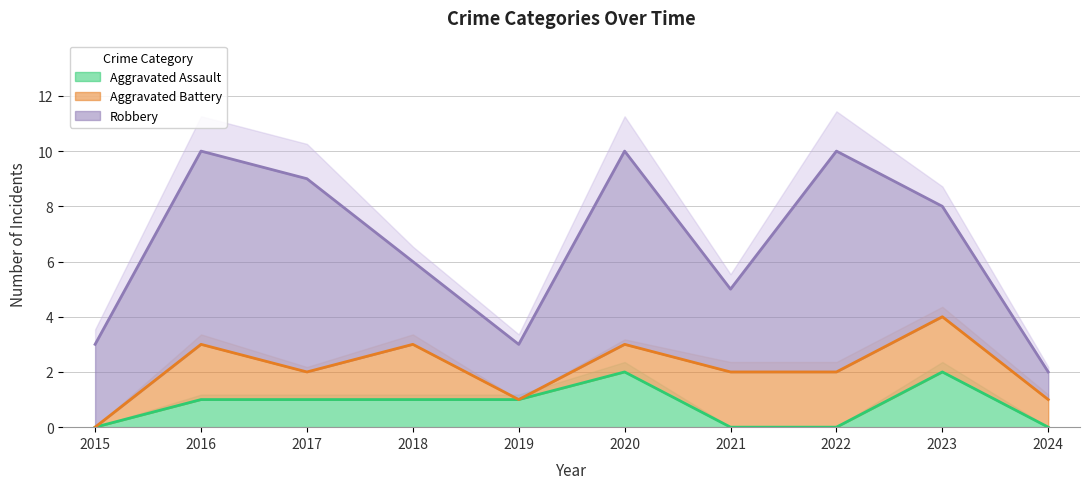

What are all the series names shown in the legend?

Aggravated Assault, Aggravated Battery, Robbery